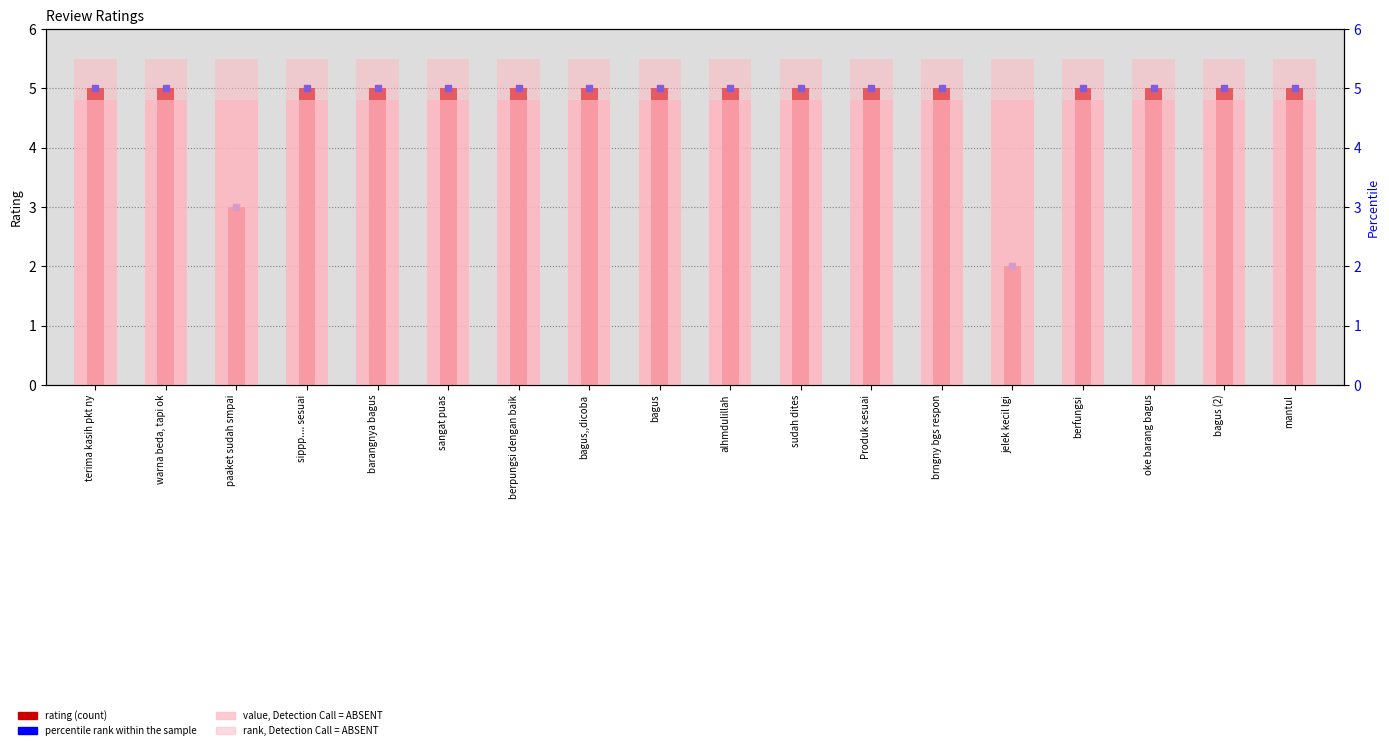

How many series are shown in this chart?

3